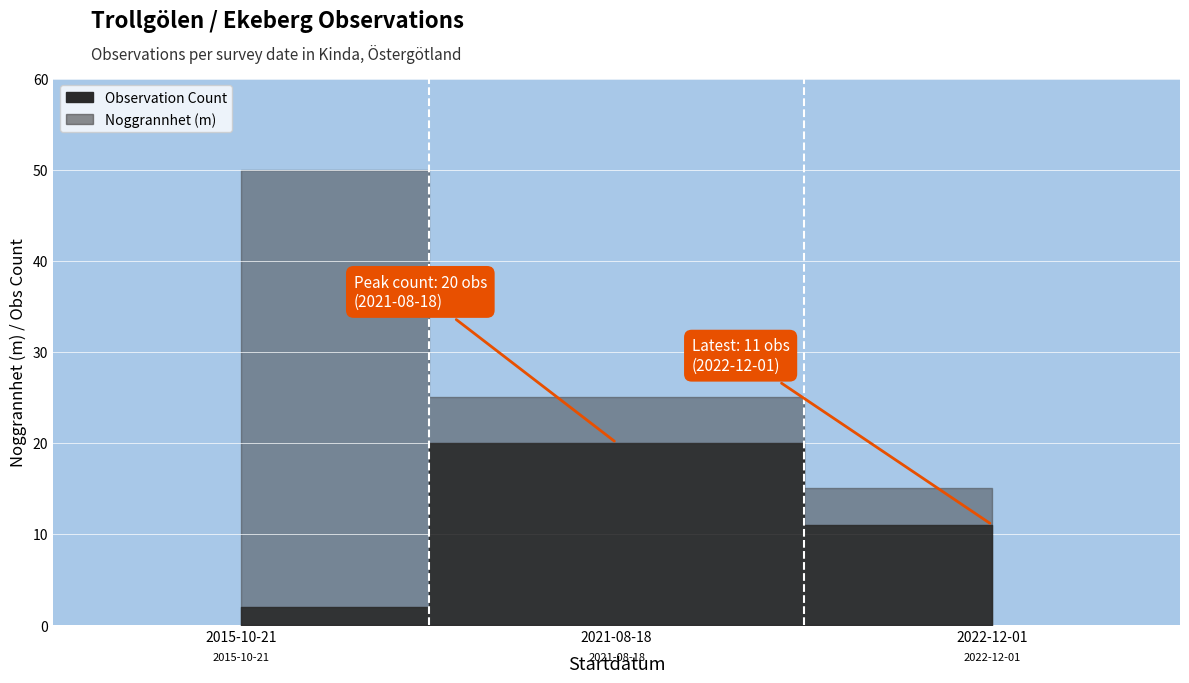

Rank the categories by value from lowest to highest.

2022-12-01, 2021-08-18, 2015-10-21